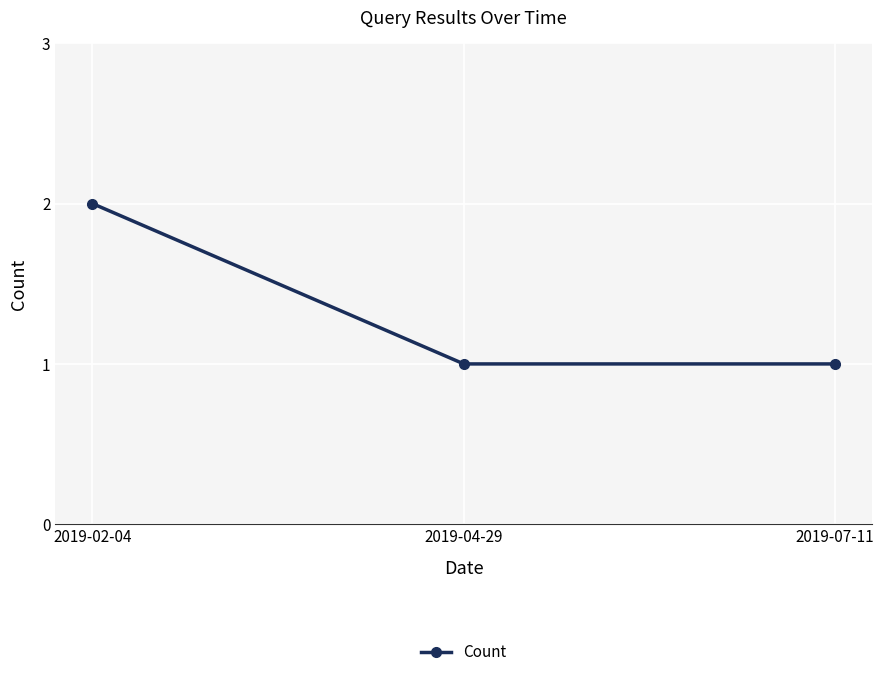

What value does the data have at 2019-04-29?

1